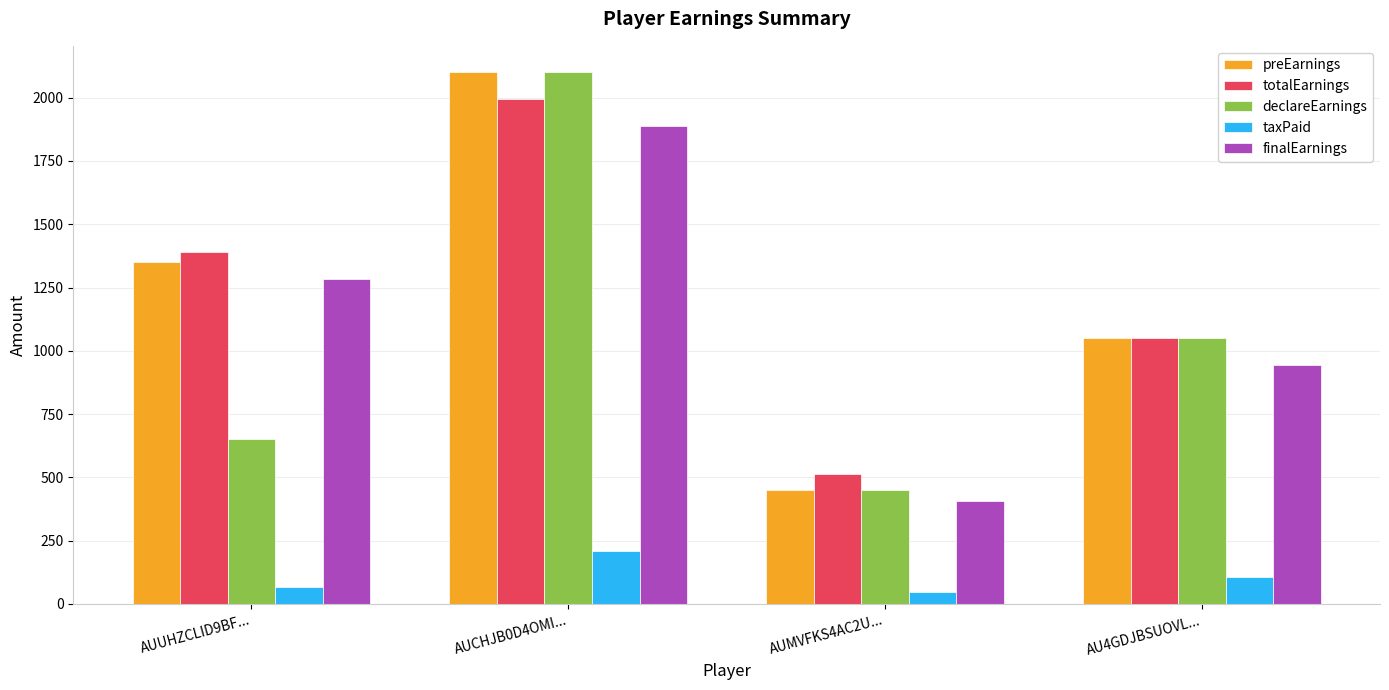

What is the value of the taxPaid bar at the 2nd from the left?

210.0